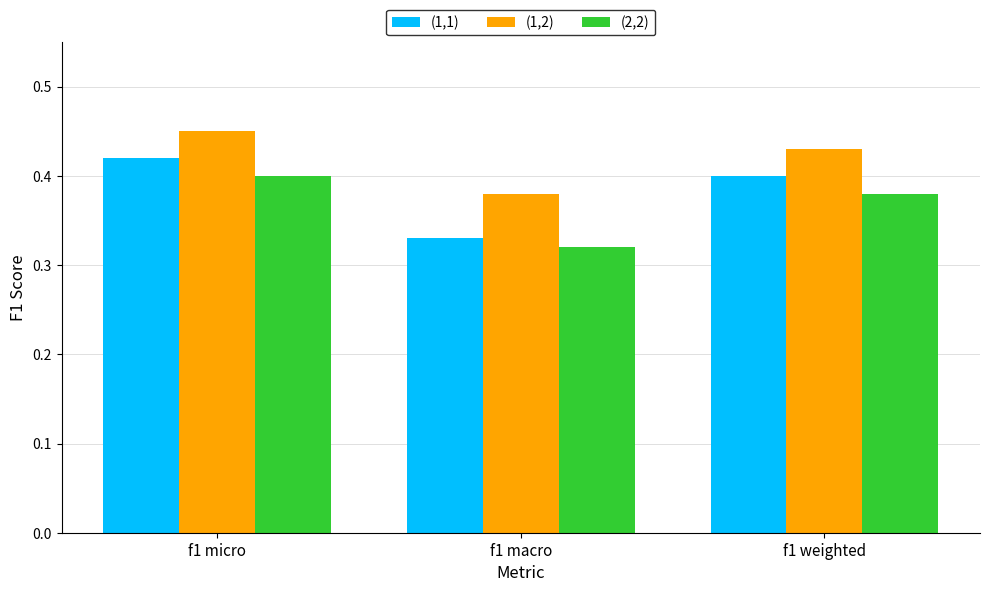

Does the chart contain stacked bars?

No